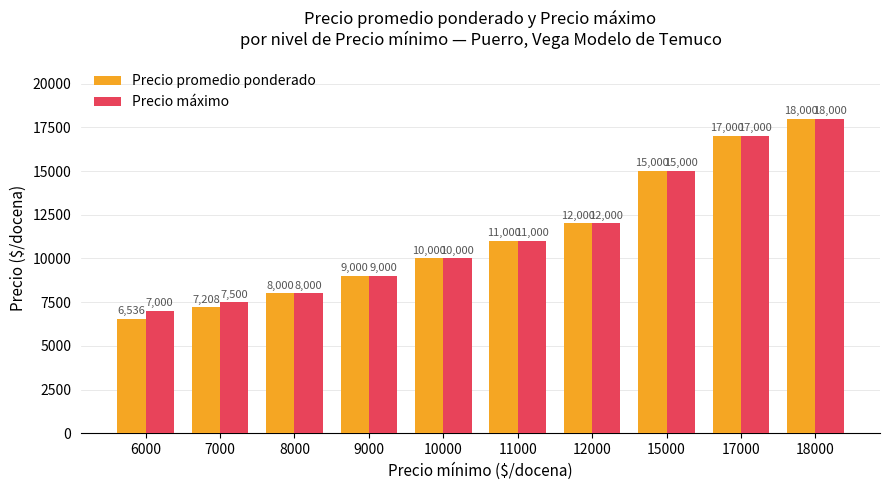

Which category has the highest value in the Precio promedio ponderado series?

18000